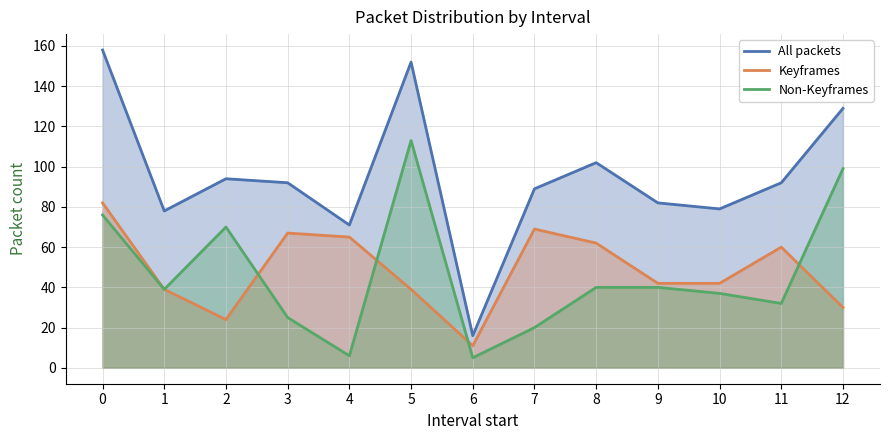

What is the minimum value shown in the chart?

5